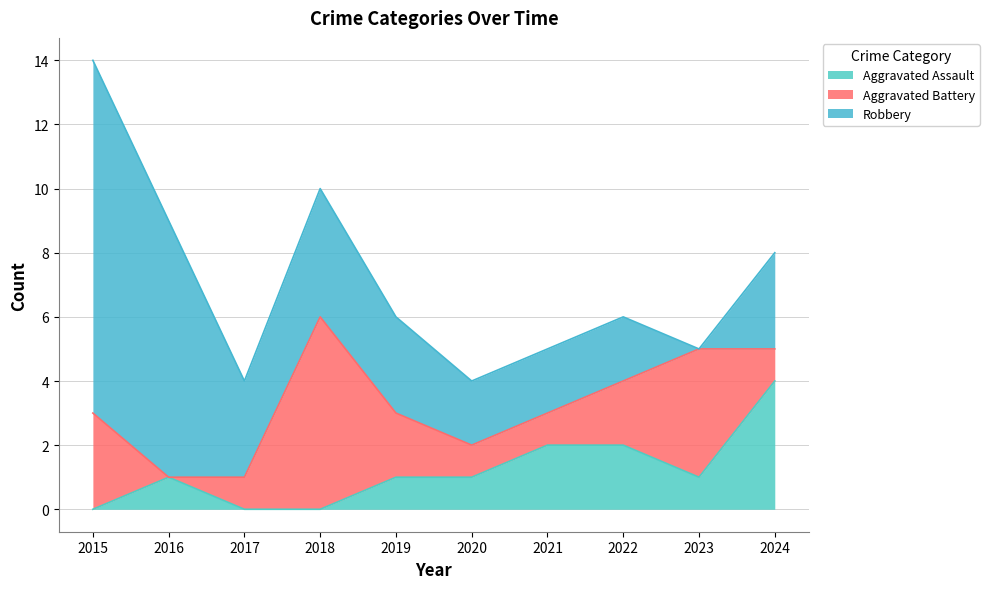

Which series ends up on top after the final intersection of Aggravated Battery and Robbery?

Robbery